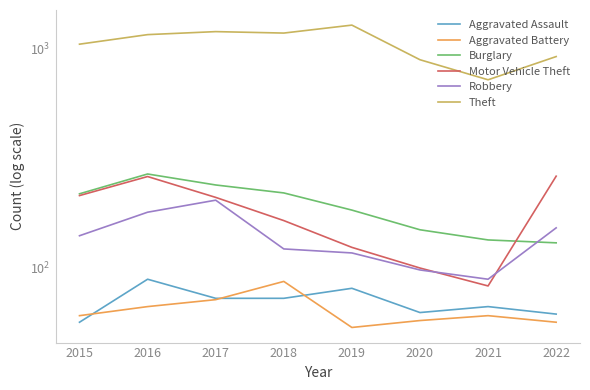

Between 2022 and 2017, which is larger?

2017